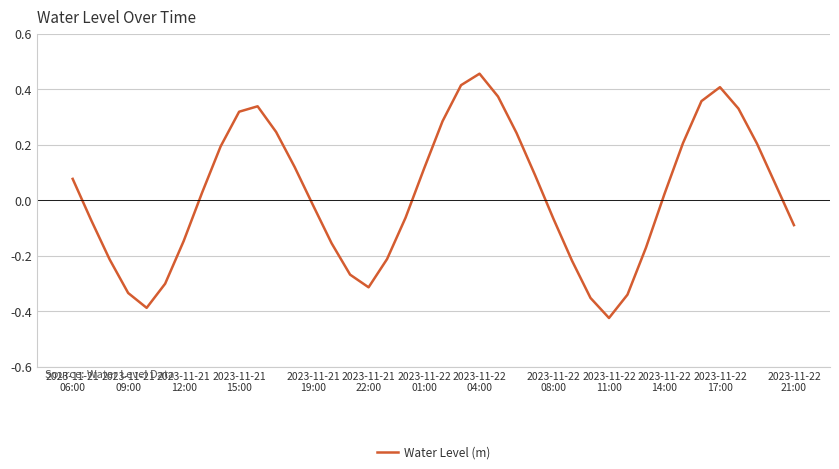

What is the difference between the maximum and minimum values?

0.9